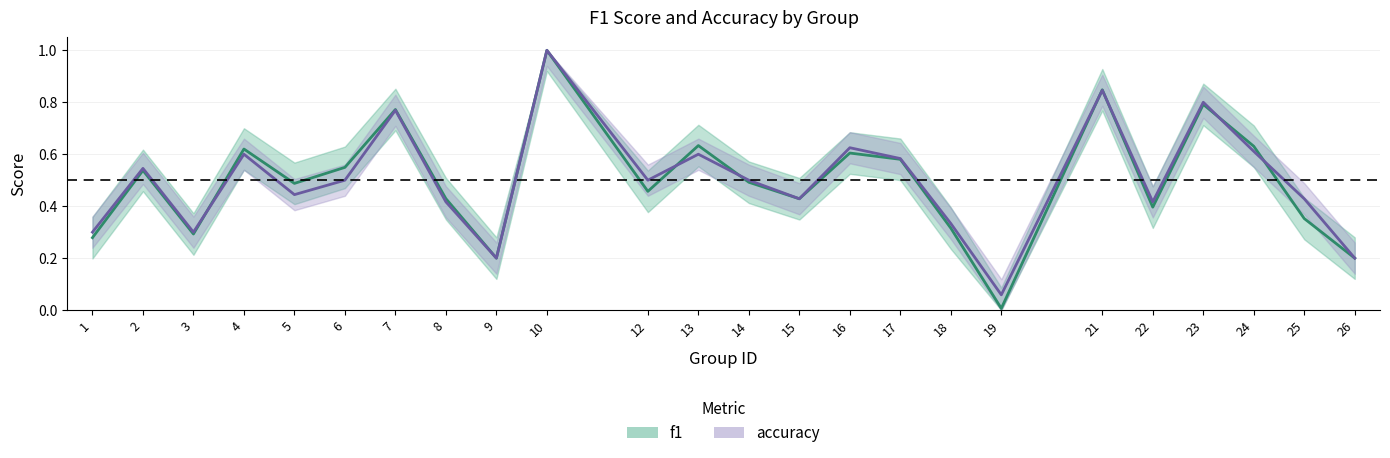

What is the total value across all series at 9?

0.4